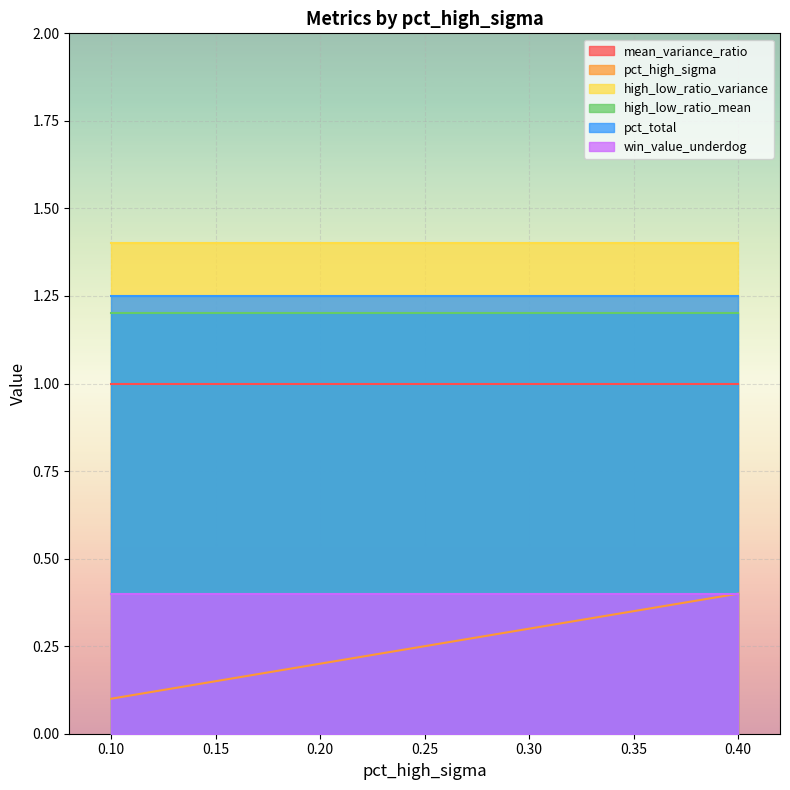

Where is pct_high_sigma nearest to the value 0?

0.10